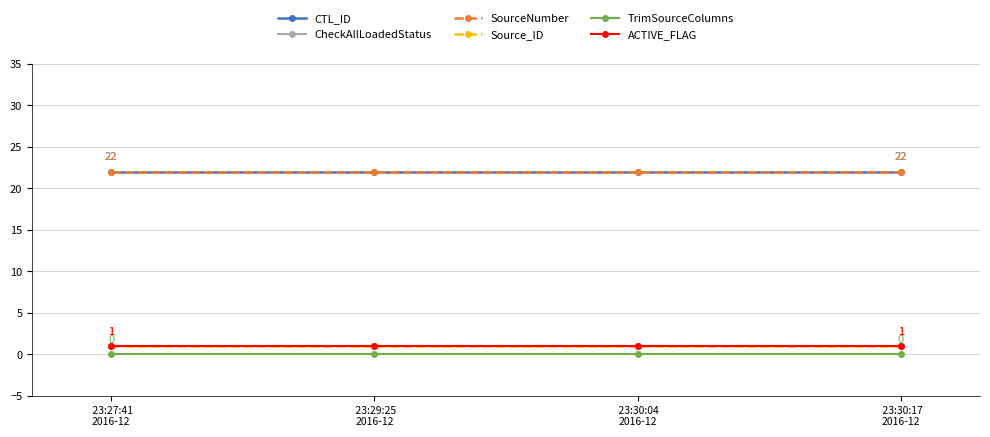

True or false: CheckAllLoadedStatus and Source_ID cross at least once.

False